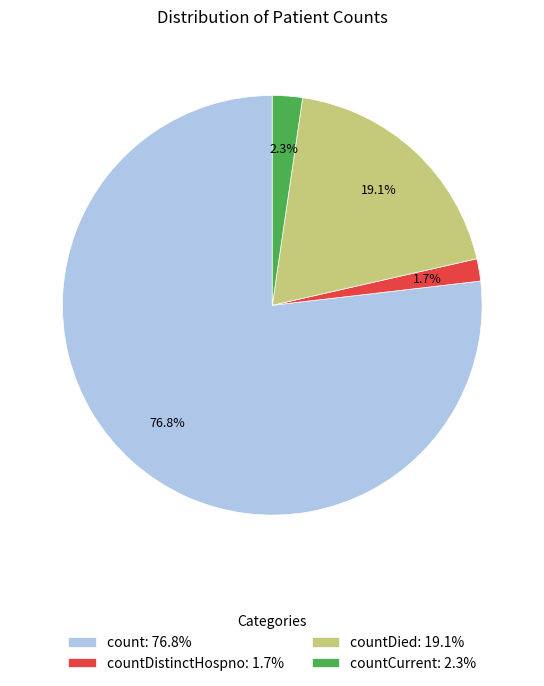

What is the largest slice in the pie chart?

count: 76.8%